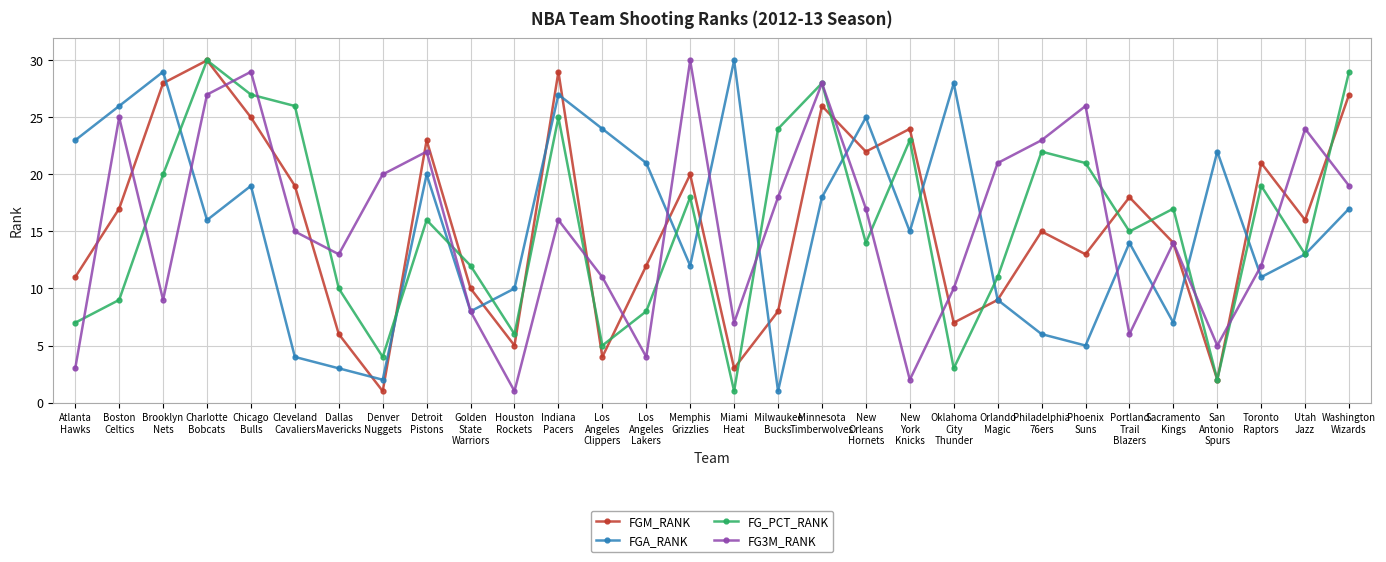

What is the maximum value shown in the chart?

30